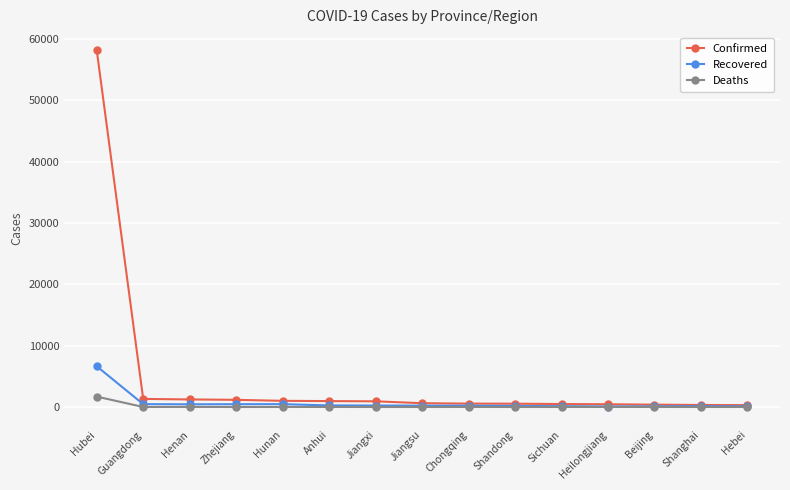

What is the label of the 5th point from the left?

Hunan